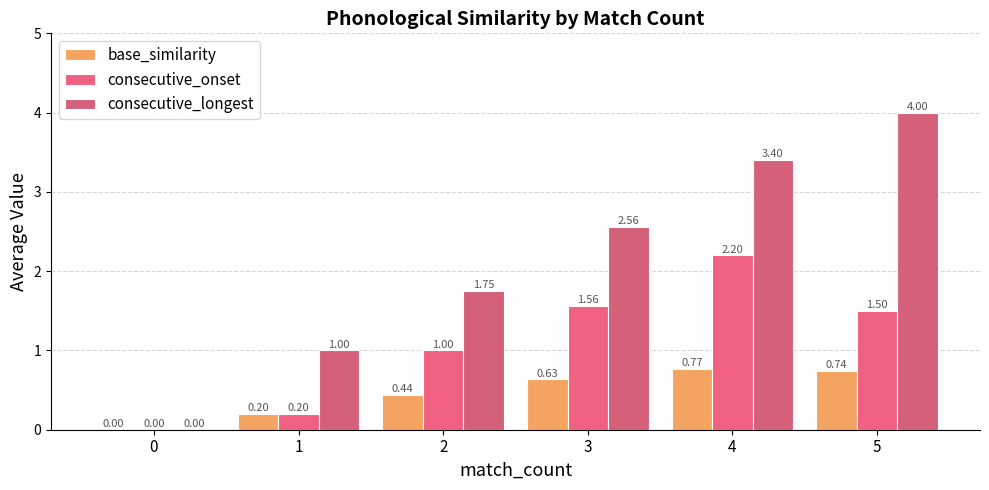

How many groups of bars are there?

6